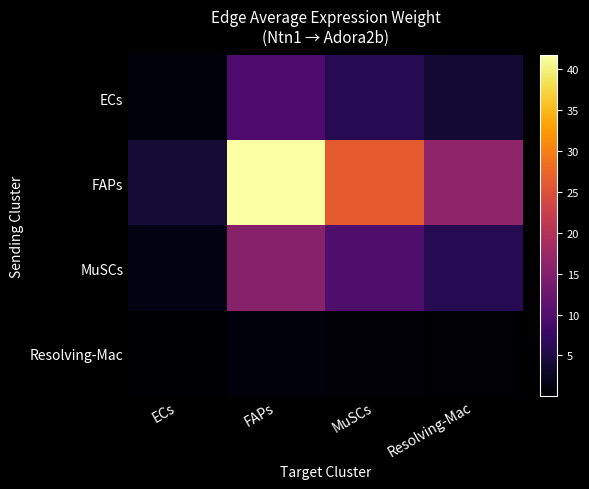

Which series has the widest spread of values?

FAPs